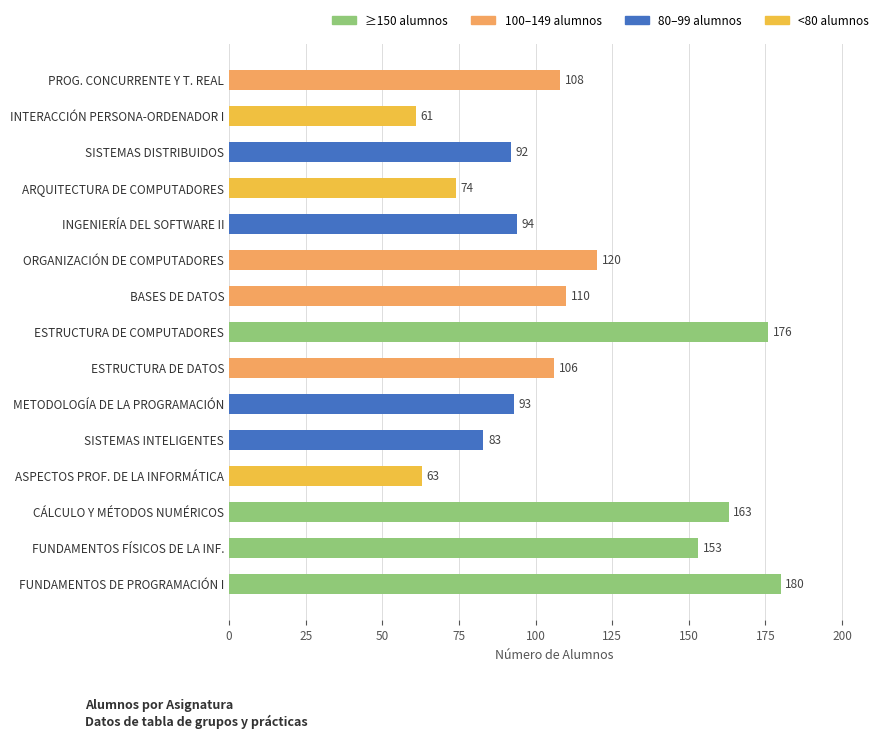

True or false: the data shows 53 at PROG. CONCURRENTE Y T. REAL.

False